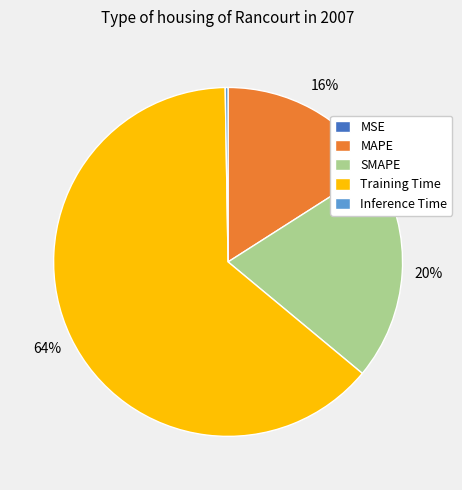

Is it true that SMAPE is 30% of the pie?

False